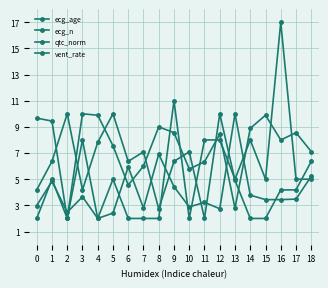

The value of ecg_n at 11 is 8.0. True or false?

True